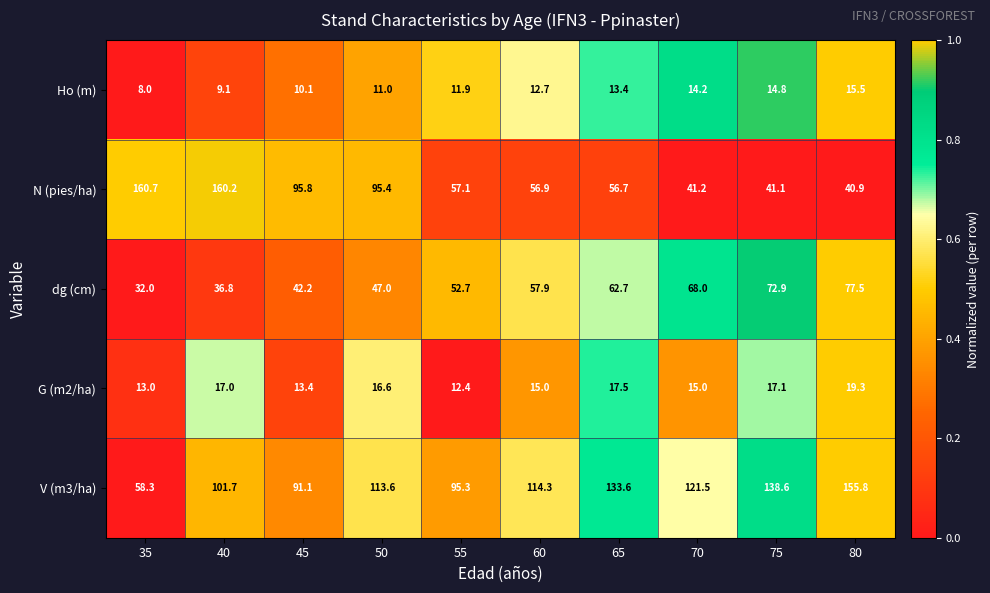

Count the number of data series in this chart.

5